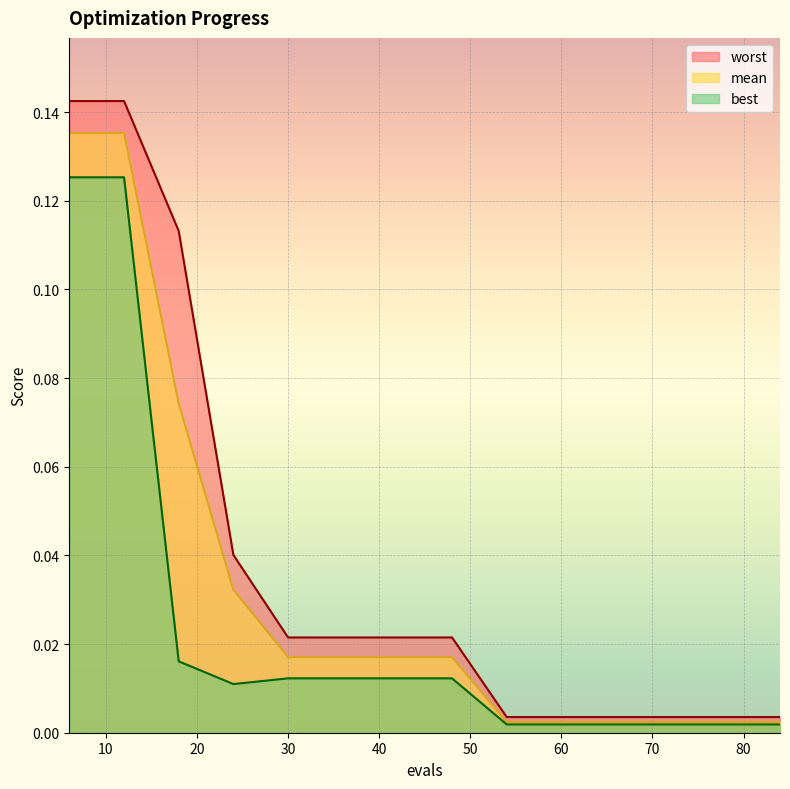

Reading right to left, extract all data points from this chart.

mean: 0.0	0.0	0.0	0.0	0.0	0.0	0.0	0.0	0.0	0.0	0.0	0.1	0.1	0.1
best: 0.0	0.0	0.0	0.0	0.0	0.0	0.0	0.0	0.0	0.0	0.0	0.0	0.1	0.1
worst: 0.0	0.0	0.0	0.0	0.0	0.0	0.0	0.0	0.0	0.0	0.0	0.1	0.1	0.1